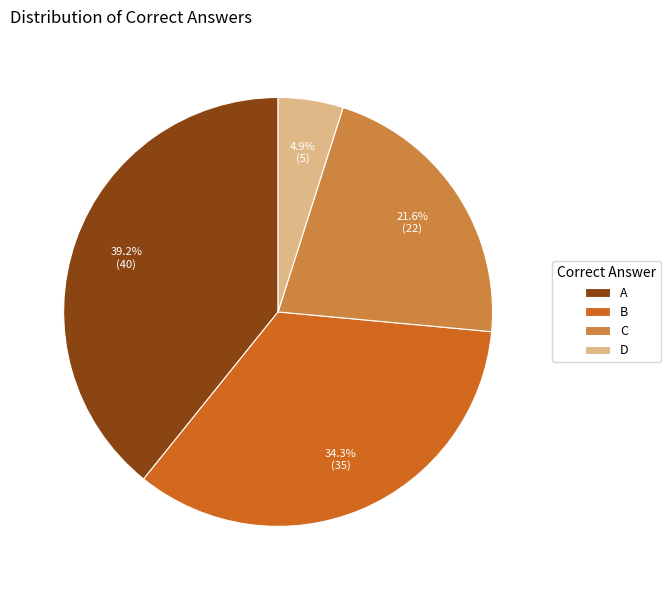

The A slice represents 39% of the pie. True or false?

True